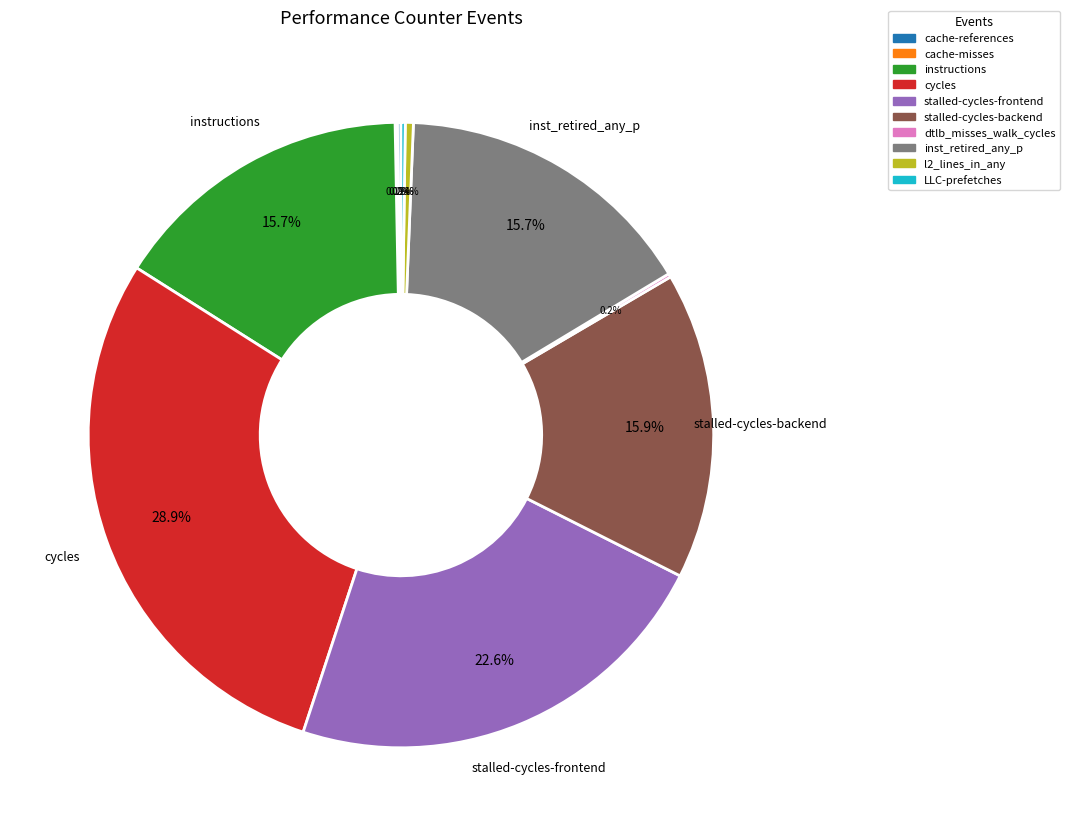

What percentage is NOT represented by stalled-cycles-backend?

84.1%